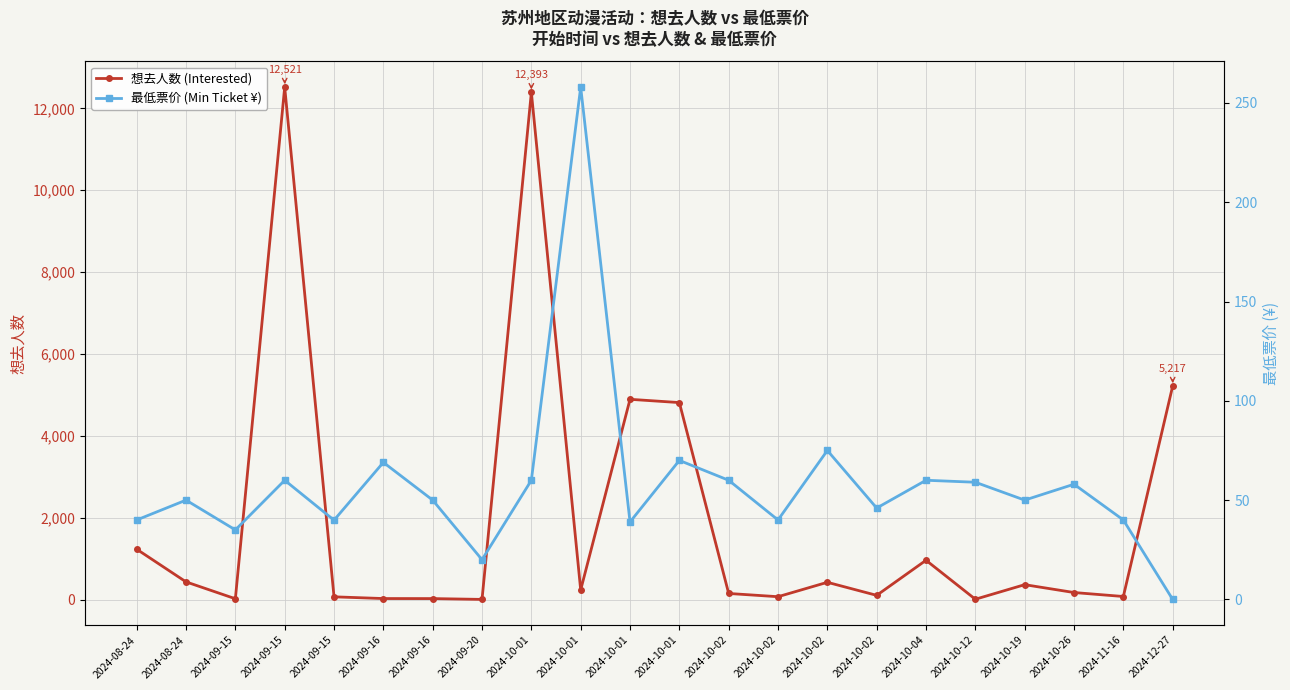

What is the total value across all series at 2024-09-16?

96.0